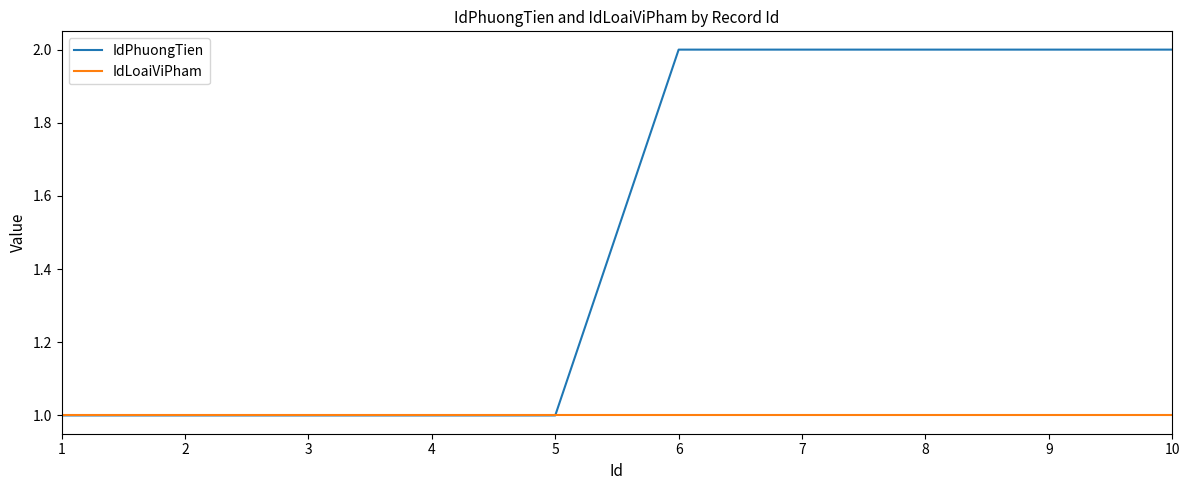

The value of IdPhuongTien at 5 is 0. True or false?

False